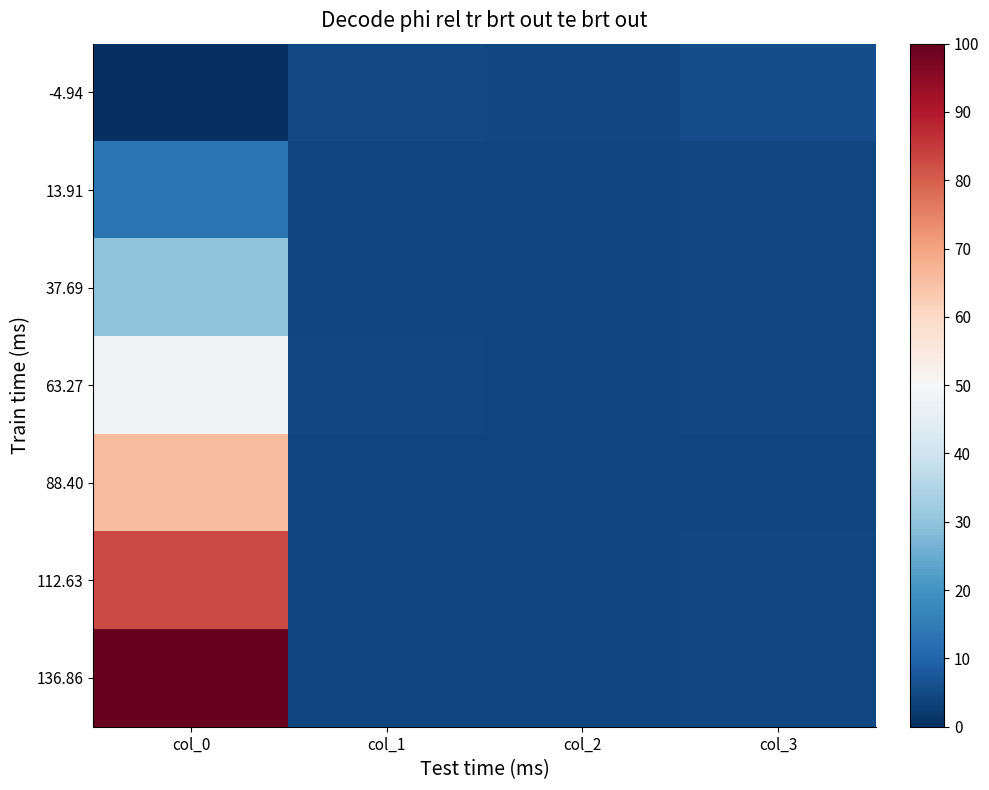

At which category is the sum across all series the highest?

col_0